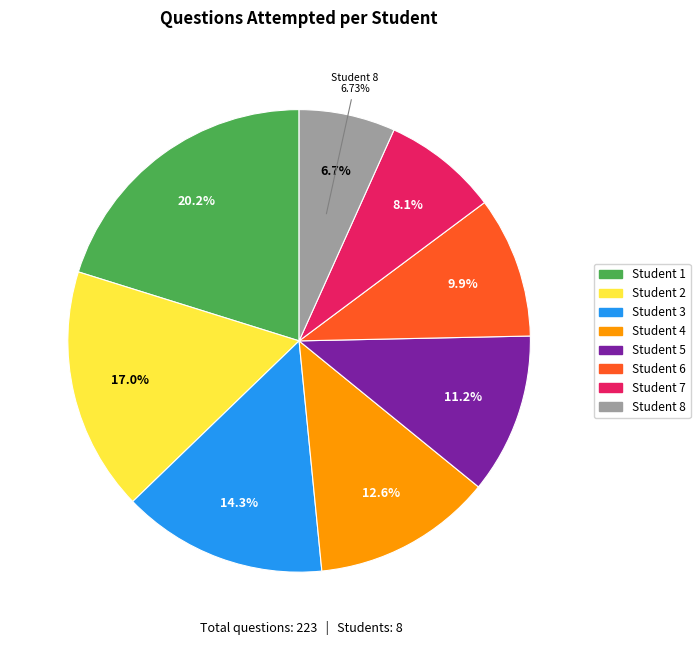

To the nearest percent, what portion does Student 5 represent?

11%